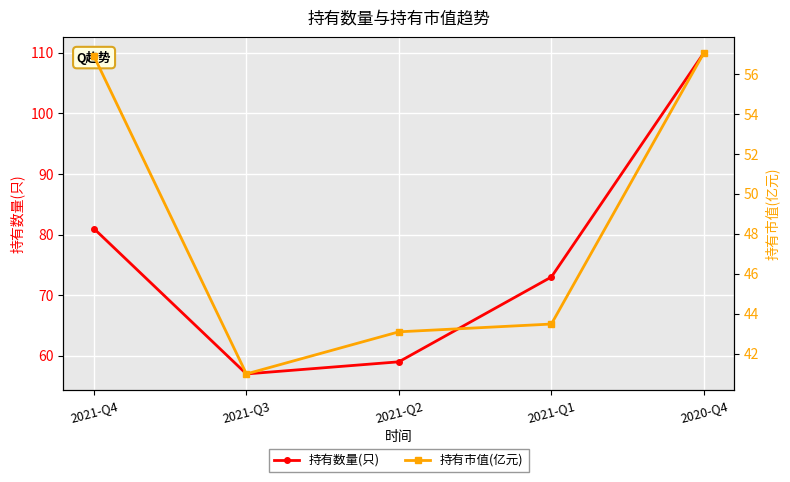

True or false: 持有市值(亿元) has a value of 76.8 at 2021-Q1.

False